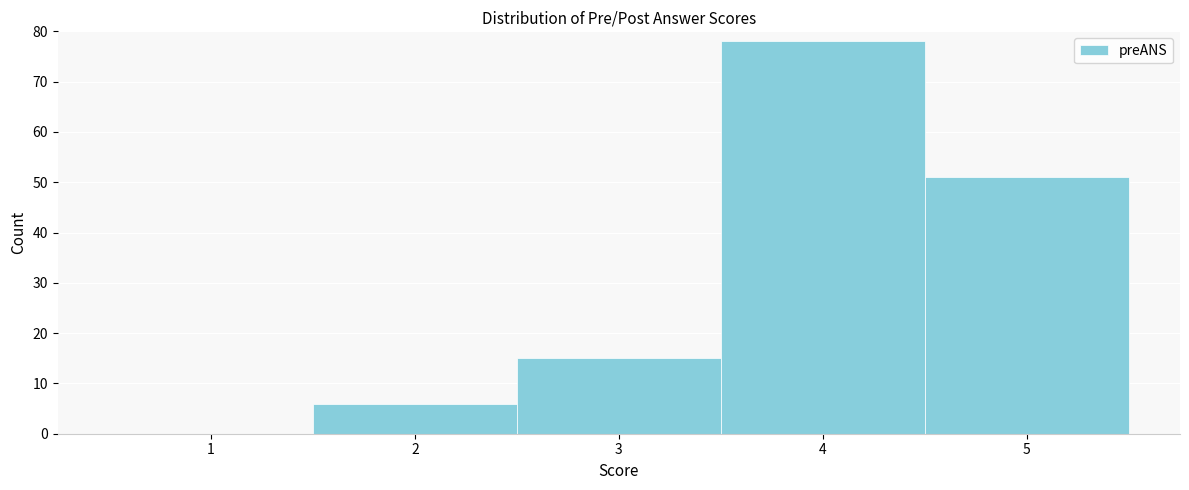

Reading left to right, list all the values displayed in this chart.

1=0	2=6	3=15	4=78	5=51